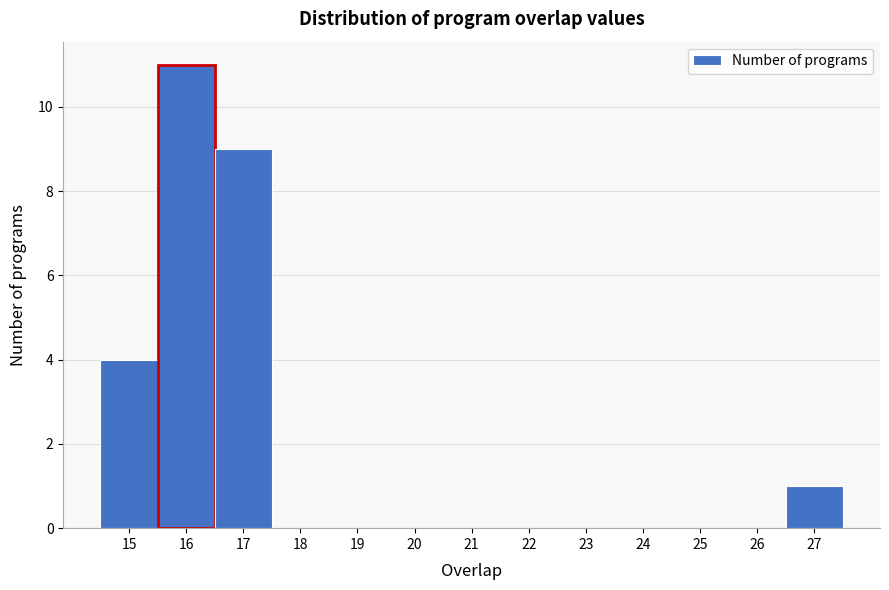

Reading left to right, transcribe this chart: for each bar, give the range it covers on the x-axis and its height. The values are not printed on the chart, so give them approximately, as read against the axis.

14.5 to 15.5: 4
15.5 to 16.5: 11
16.5 to 17.5: 9
17.5 to 18.5: 0
18.5 to 19.5: 0
19.5 to 20.5: 0
20.5 to 21.5: 0
21.5 to 22.5: 0
22.5 to 23.5: 0
23.5 to 24.5: 0
24.5 to 25.5: 0
25.5 to 26.5: 0
26.5 to 27.5: 1